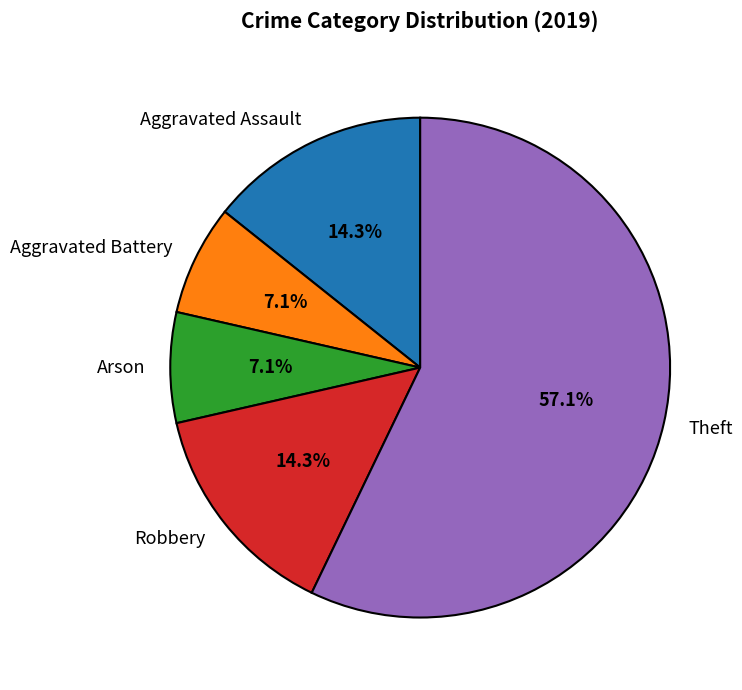

What portion of the pie excludes Robbery?

85.7%